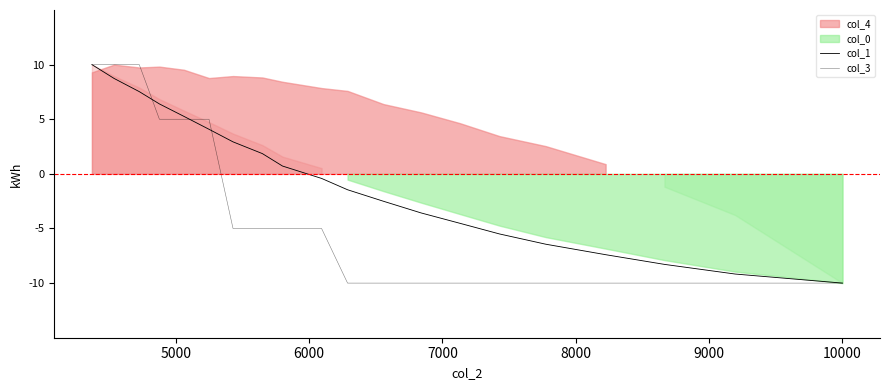

Which series has the widest spread of values?

col_1